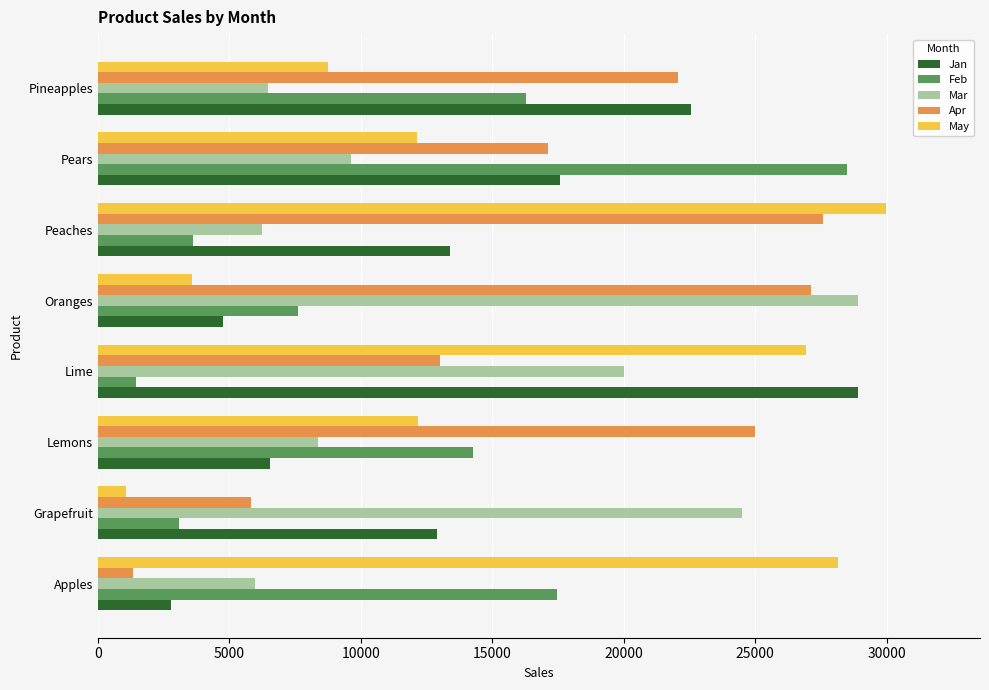

At which category is the sum across all series the highest?

Lime